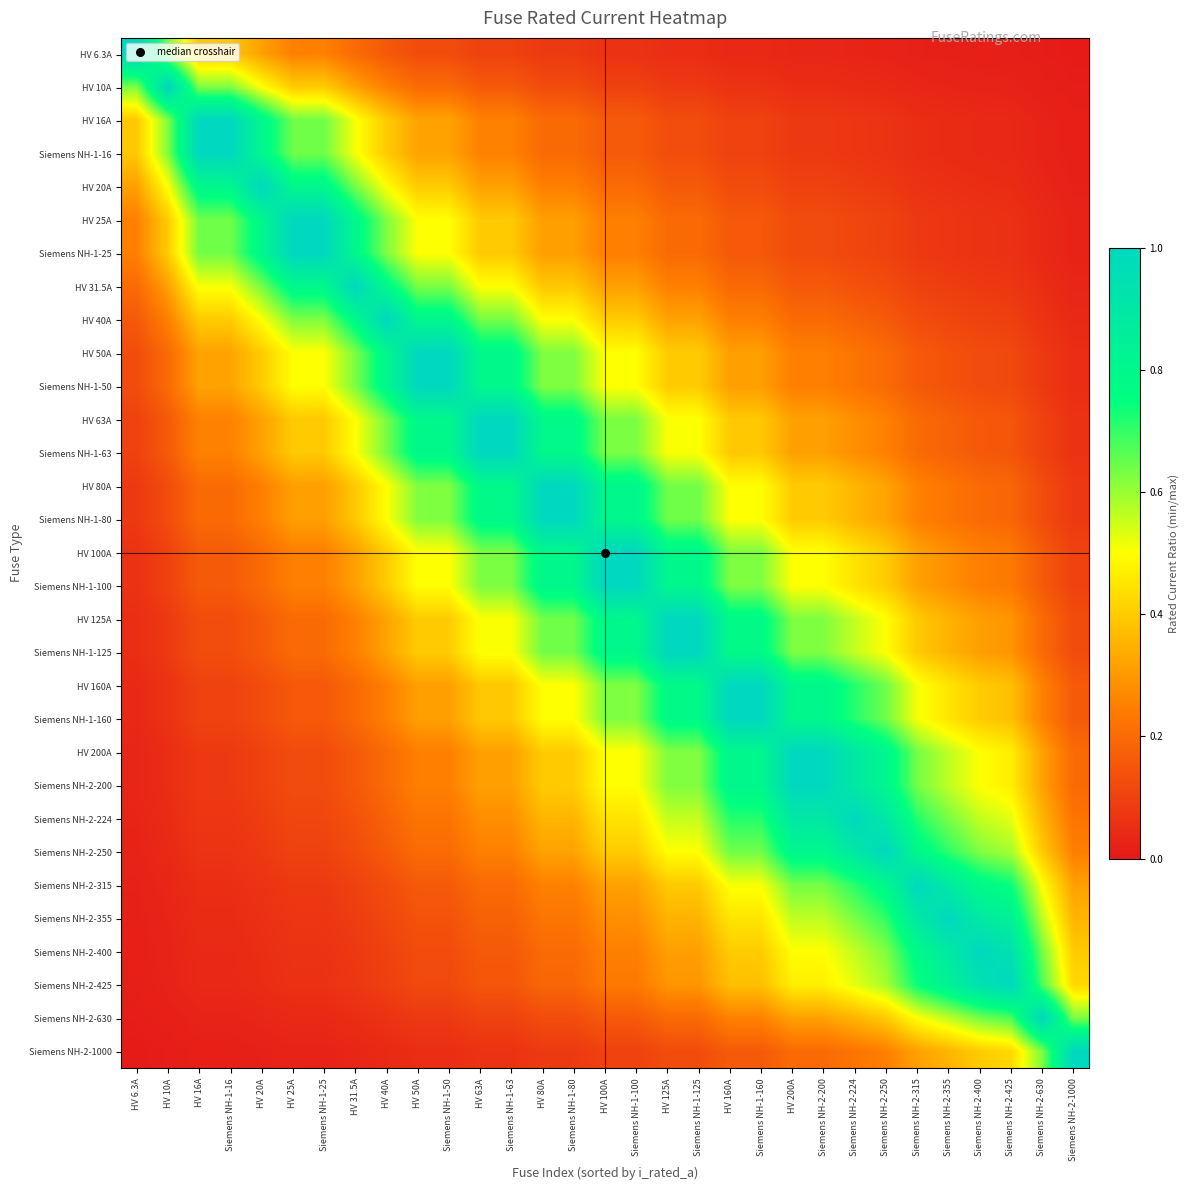

Reading left to right, what are all the values shown in this chart?

HV 6.3A: HV 6.3A=1.0	HV 10A=0.6	HV 16A=0.4	Siemens NH-1-16=0.4	HV 20A=0.3	HV 25A=0.3	Siemens NH-1-25=0.3	HV 31.5A=0.2	HV 40A=0.2	HV 50A=0.1	Siemens NH-1-50=0.1	HV 63A=0.1	Siemens NH-1-63=0.1	HV 80A=0.1	Siemens NH-1-80=0.1	HV 100A=0.1	Siemens NH-1-100=0.1	HV 125A=0.1	Siemens NH-1-125=0.1	HV 160A=0.0	Siemens NH-1-160=0.0	HV 200A=0.0	Siemens NH-2-200=0.0	Siemens NH-2-224=0.0	Siemens NH-2-250=0.0	Siemens NH-2-315=0.0	Siemens NH-2-355=0.0	Siemens NH-2-400=0.0	Siemens NH-2-425=0.0	Siemens NH-2-630=0.0	Siemens NH-2-1000=0.0
HV 10A: HV 6.3A=0.6	HV 10A=1.0	HV 16A=0.6	Siemens NH-1-16=0.6	HV 20A=0.5	HV 25A=0.4	Siemens NH-1-25=0.4	HV 31.5A=0.3	HV 40A=0.2	HV 50A=0.2	Siemens NH-1-50=0.2	HV 63A=0.2	Siemens NH-1-63=0.2	HV 80A=0.1	Siemens NH-1-80=0.1	HV 100A=0.1	Siemens NH-1-100=0.1	HV 125A=0.1	Siemens NH-1-125=0.1	HV 160A=0.1	Siemens NH-1-160=0.1	HV 200A=0.1	Siemens NH-2-200=0.1	Siemens NH-2-224=0.0	Siemens NH-2-250=0.0	Siemens NH-2-315=0.0	Siemens NH-2-355=0.0	Siemens NH-2-400=0.0	Siemens NH-2-425=0.0	Siemens NH-2-630=0.0	Siemens NH-2-1000=0.0
HV 16A: HV 6.3A=0.4	HV 10A=0.6	HV 16A=1.0	Siemens NH-1-16=1.0	HV 20A=0.8	HV 25A=0.6	Siemens NH-1-25=0.6	HV 31.5A=0.5	HV 40A=0.4	HV 50A=0.3	Siemens NH-1-50=0.3	HV 63A=0.3	Siemens NH-1-63=0.3	HV 80A=0.2	Siemens NH-1-80=0.2	HV 100A=0.2	Siemens NH-1-100=0.2	HV 125A=0.1	Siemens NH-1-125=0.1	HV 160A=0.1	Siemens NH-1-160=0.1	HV 200A=0.1	Siemens NH-2-200=0.1	Siemens NH-2-224=0.1	Siemens NH-2-250=0.1	Siemens NH-2-315=0.1	Siemens NH-2-355=0.0	Siemens NH-2-400=0.0	Siemens NH-2-425=0.0	Siemens NH-2-630=0.0	Siemens NH-2-1000=0.0
Siemens NH-1-16: HV 6.3A=0.4	HV 10A=0.6	HV 16A=1.0	Siemens NH-1-16=1.0	HV 20A=0.8	HV 25A=0.6	Siemens NH-1-25=0.6	HV 31.5A=0.5	HV 40A=0.4	HV 50A=0.3	Siemens NH-1-50=0.3	HV 63A=0.3	Siemens NH-1-63=0.3	HV 80A=0.2	Siemens NH-1-80=0.2	HV 100A=0.2	Siemens NH-1-100=0.2	HV 125A=0.1	Siemens NH-1-125=0.1	HV 160A=0.1	Siemens NH-1-160=0.1	HV 200A=0.1	Siemens NH-2-200=0.1	Siemens NH-2-224=0.1	Siemens NH-2-250=0.1	Siemens NH-2-315=0.1	Siemens NH-2-355=0.0	Siemens NH-2-400=0.0	Siemens NH-2-425=0.0	Siemens NH-2-630=0.0	Siemens NH-2-1000=0.0
HV 20A: HV 6.3A=0.3	HV 10A=0.5	HV 16A=0.8	Siemens NH-1-16=0.8	HV 20A=1.0	HV 25A=0.8	Siemens NH-1-25=0.8	HV 31.5A=0.6	HV 40A=0.5	HV 50A=0.4	Siemens NH-1-50=0.4	HV 63A=0.3	Siemens NH-1-63=0.3	HV 80A=0.2	Siemens NH-1-80=0.2	HV 100A=0.2	Siemens NH-1-100=0.2	HV 125A=0.2	Siemens NH-1-125=0.2	HV 160A=0.1	Siemens NH-1-160=0.1	HV 200A=0.1	Siemens NH-2-200=0.1	Siemens NH-2-224=0.1	Siemens NH-2-250=0.1	Siemens NH-2-315=0.1	Siemens NH-2-355=0.1	Siemens NH-2-400=0.1	Siemens NH-2-425=0.0	Siemens NH-2-630=0.0	Siemens NH-2-1000=0.0
HV 25A: HV 6.3A=0.3	HV 10A=0.4	HV 16A=0.6	Siemens NH-1-16=0.6	HV 20A=0.8	HV 25A=1.0	Siemens NH-1-25=1.0	HV 31.5A=0.8	HV 40A=0.6	HV 50A=0.5	Siemens NH-1-50=0.5	HV 63A=0.4	Siemens NH-1-63=0.4	HV 80A=0.3	Siemens NH-1-80=0.3	HV 100A=0.2	Siemens NH-1-100=0.2	HV 125A=0.2	Siemens NH-1-125=0.2	HV 160A=0.2	Siemens NH-1-160=0.2	HV 200A=0.1	Siemens NH-2-200=0.1	Siemens NH-2-224=0.1	Siemens NH-2-250=0.1	Siemens NH-2-315=0.1	Siemens NH-2-355=0.1	Siemens NH-2-400=0.1	Siemens NH-2-425=0.1	Siemens NH-2-630=0.0	Siemens NH-2-1000=0.0
Siemens NH-1-25: HV 6.3A=0.3	HV 10A=0.4	HV 16A=0.6	Siemens NH-1-16=0.6	HV 20A=0.8	HV 25A=1.0	Siemens NH-1-25=1.0	HV 31.5A=0.8	HV 40A=0.6	HV 50A=0.5	Siemens NH-1-50=0.5	HV 63A=0.4	Siemens NH-1-63=0.4	HV 80A=0.3	Siemens NH-1-80=0.3	HV 100A=0.2	Siemens NH-1-100=0.2	HV 125A=0.2	Siemens NH-1-125=0.2	HV 160A=0.2	Siemens NH-1-160=0.2	HV 200A=0.1	Siemens NH-2-200=0.1	Siemens NH-2-224=0.1	Siemens NH-2-250=0.1	Siemens NH-2-315=0.1	Siemens NH-2-355=0.1	Siemens NH-2-400=0.1	Siemens NH-2-425=0.1	Siemens NH-2-630=0.0	Siemens NH-2-1000=0.0
HV 31.5A: HV 6.3A=0.2	HV 10A=0.3	HV 16A=0.5	Siemens NH-1-16=0.5	HV 20A=0.6	HV 25A=0.8	Siemens NH-1-25=0.8	HV 31.5A=1.0	HV 40A=0.8	HV 50A=0.6	Siemens NH-1-50=0.6	HV 63A=0.5	Siemens NH-1-63=0.5	HV 80A=0.4	Siemens NH-1-80=0.4	HV 100A=0.3	Siemens NH-1-100=0.3	HV 125A=0.3	Siemens NH-1-125=0.3	HV 160A=0.2	Siemens NH-1-160=0.2	HV 200A=0.2	Siemens NH-2-200=0.2	Siemens NH-2-224=0.1	Siemens NH-2-250=0.1	Siemens NH-2-315=0.1	Siemens NH-2-355=0.1	Siemens NH-2-400=0.1	Siemens NH-2-425=0.1	Siemens NH-2-630=0.1	Siemens NH-2-1000=0.0
HV 40A: HV 6.3A=0.2	HV 10A=0.2	HV 16A=0.4	Siemens NH-1-16=0.4	HV 20A=0.5	HV 25A=0.6	Siemens NH-1-25=0.6	HV 31.5A=0.8	HV 40A=1.0	HV 50A=0.8	Siemens NH-1-50=0.8	HV 63A=0.6	Siemens NH-1-63=0.6	HV 80A=0.5	Siemens NH-1-80=0.5	HV 100A=0.4	Siemens NH-1-100=0.4	HV 125A=0.3	Siemens NH-1-125=0.3	HV 160A=0.2	Siemens NH-1-160=0.2	HV 200A=0.2	Siemens NH-2-200=0.2	Siemens NH-2-224=0.2	Siemens NH-2-250=0.2	Siemens NH-2-315=0.1	Siemens NH-2-355=0.1	Siemens NH-2-400=0.1	Siemens NH-2-425=0.1	Siemens NH-2-630=0.1	Siemens NH-2-1000=0.0
HV 50A: HV 6.3A=0.1	HV 10A=0.2	HV 16A=0.3	Siemens NH-1-16=0.3	HV 20A=0.4	HV 25A=0.5	Siemens NH-1-25=0.5	HV 31.5A=0.6	HV 40A=0.8	HV 50A=1.0	Siemens NH-1-50=1.0	HV 63A=0.8	Siemens NH-1-63=0.8	HV 80A=0.6	Siemens NH-1-80=0.6	HV 100A=0.5	Siemens NH-1-100=0.5	HV 125A=0.4	Siemens NH-1-125=0.4	HV 160A=0.3	Siemens NH-1-160=0.3	HV 200A=0.2	Siemens NH-2-200=0.2	Siemens NH-2-224=0.2	Siemens NH-2-250=0.2	Siemens NH-2-315=0.2	Siemens NH-2-355=0.1	Siemens NH-2-400=0.1	Siemens NH-2-425=0.1	Siemens NH-2-630=0.1	Siemens NH-2-1000=0.1
Siemens NH-1-50: HV 6.3A=0.1	HV 10A=0.2	HV 16A=0.3	Siemens NH-1-16=0.3	HV 20A=0.4	HV 25A=0.5	Siemens NH-1-25=0.5	HV 31.5A=0.6	HV 40A=0.8	HV 50A=1.0	Siemens NH-1-50=1.0	HV 63A=0.8	Siemens NH-1-63=0.8	HV 80A=0.6	Siemens NH-1-80=0.6	HV 100A=0.5	Siemens NH-1-100=0.5	HV 125A=0.4	Siemens NH-1-125=0.4	HV 160A=0.3	Siemens NH-1-160=0.3	HV 200A=0.2	Siemens NH-2-200=0.2	Siemens NH-2-224=0.2	Siemens NH-2-250=0.2	Siemens NH-2-315=0.2	Siemens NH-2-355=0.1	Siemens NH-2-400=0.1	Siemens NH-2-425=0.1	Siemens NH-2-630=0.1	Siemens NH-2-1000=0.1
HV 63A: HV 6.3A=0.1	HV 10A=0.2	HV 16A=0.3	Siemens NH-1-16=0.3	HV 20A=0.3	HV 25A=0.4	Siemens NH-1-25=0.4	HV 31.5A=0.5	HV 40A=0.6	HV 50A=0.8	Siemens NH-1-50=0.8	HV 63A=1.0	Siemens NH-1-63=1.0	HV 80A=0.8	Siemens NH-1-80=0.8	HV 100A=0.6	Siemens NH-1-100=0.6	HV 125A=0.5	Siemens NH-1-125=0.5	HV 160A=0.4	Siemens NH-1-160=0.4	HV 200A=0.3	Siemens NH-2-200=0.3	Siemens NH-2-224=0.3	Siemens NH-2-250=0.3	Siemens NH-2-315=0.2	Siemens NH-2-355=0.2	Siemens NH-2-400=0.2	Siemens NH-2-425=0.1	Siemens NH-2-630=0.1	Siemens NH-2-1000=0.1
Siemens NH-1-63: HV 6.3A=0.1	HV 10A=0.2	HV 16A=0.3	Siemens NH-1-16=0.3	HV 20A=0.3	HV 25A=0.4	Siemens NH-1-25=0.4	HV 31.5A=0.5	HV 40A=0.6	HV 50A=0.8	Siemens NH-1-50=0.8	HV 63A=1.0	Siemens NH-1-63=1.0	HV 80A=0.8	Siemens NH-1-80=0.8	HV 100A=0.6	Siemens NH-1-100=0.6	HV 125A=0.5	Siemens NH-1-125=0.5	HV 160A=0.4	Siemens NH-1-160=0.4	HV 200A=0.3	Siemens NH-2-200=0.3	Siemens NH-2-224=0.3	Siemens NH-2-250=0.3	Siemens NH-2-315=0.2	Siemens NH-2-355=0.2	Siemens NH-2-400=0.2	Siemens NH-2-425=0.1	Siemens NH-2-630=0.1	Siemens NH-2-1000=0.1
HV 80A: HV 6.3A=0.1	HV 10A=0.1	HV 16A=0.2	Siemens NH-1-16=0.2	HV 20A=0.2	HV 25A=0.3	Siemens NH-1-25=0.3	HV 31.5A=0.4	HV 40A=0.5	HV 50A=0.6	Siemens NH-1-50=0.6	HV 63A=0.8	Siemens NH-1-63=0.8	HV 80A=1.0	Siemens NH-1-80=1.0	HV 100A=0.8	Siemens NH-1-100=0.8	HV 125A=0.6	Siemens NH-1-125=0.6	HV 160A=0.5	Siemens NH-1-160=0.5	HV 200A=0.4	Siemens NH-2-200=0.4	Siemens NH-2-224=0.4	Siemens NH-2-250=0.3	Siemens NH-2-315=0.3	Siemens NH-2-355=0.2	Siemens NH-2-400=0.2	Siemens NH-2-425=0.2	Siemens NH-2-630=0.1	Siemens NH-2-1000=0.1
Siemens NH-1-80: HV 6.3A=0.1	HV 10A=0.1	HV 16A=0.2	Siemens NH-1-16=0.2	HV 20A=0.2	HV 25A=0.3	Siemens NH-1-25=0.3	HV 31.5A=0.4	HV 40A=0.5	HV 50A=0.6	Siemens NH-1-50=0.6	HV 63A=0.8	Siemens NH-1-63=0.8	HV 80A=1.0	Siemens NH-1-80=1.0	HV 100A=0.8	Siemens NH-1-100=0.8	HV 125A=0.6	Siemens NH-1-125=0.6	HV 160A=0.5	Siemens NH-1-160=0.5	HV 200A=0.4	Siemens NH-2-200=0.4	Siemens NH-2-224=0.4	Siemens NH-2-250=0.3	Siemens NH-2-315=0.3	Siemens NH-2-355=0.2	Siemens NH-2-400=0.2	Siemens NH-2-425=0.2	Siemens NH-2-630=0.1	Siemens NH-2-1000=0.1
HV 100A: HV 6.3A=0.1	HV 10A=0.1	HV 16A=0.2	Siemens NH-1-16=0.2	HV 20A=0.2	HV 25A=0.2	Siemens NH-1-25=0.2	HV 31.5A=0.3	HV 40A=0.4	HV 50A=0.5	Siemens NH-1-50=0.5	HV 63A=0.6	Siemens NH-1-63=0.6	HV 80A=0.8	Siemens NH-1-80=0.8	HV 100A=1.0	Siemens NH-1-100=1.0	HV 125A=0.8	Siemens NH-1-125=0.8	HV 160A=0.6	Siemens NH-1-160=0.6	HV 200A=0.5	Siemens NH-2-200=0.5	Siemens NH-2-224=0.4	Siemens NH-2-250=0.4	Siemens NH-2-315=0.3	Siemens NH-2-355=0.3	Siemens NH-2-400=0.2	Siemens NH-2-425=0.2	Siemens NH-2-630=0.2	Siemens NH-2-1000=0.1
Siemens NH-1-100: HV 6.3A=0.1	HV 10A=0.1	HV 16A=0.2	Siemens NH-1-16=0.2	HV 20A=0.2	HV 25A=0.2	Siemens NH-1-25=0.2	HV 31.5A=0.3	HV 40A=0.4	HV 50A=0.5	Siemens NH-1-50=0.5	HV 63A=0.6	Siemens NH-1-63=0.6	HV 80A=0.8	Siemens NH-1-80=0.8	HV 100A=1.0	Siemens NH-1-100=1.0	HV 125A=0.8	Siemens NH-1-125=0.8	HV 160A=0.6	Siemens NH-1-160=0.6	HV 200A=0.5	Siemens NH-2-200=0.5	Siemens NH-2-224=0.4	Siemens NH-2-250=0.4	Siemens NH-2-315=0.3	Siemens NH-2-355=0.3	Siemens NH-2-400=0.2	Siemens NH-2-425=0.2	Siemens NH-2-630=0.2	Siemens NH-2-1000=0.1
HV 125A: HV 6.3A=0.1	HV 10A=0.1	HV 16A=0.1	Siemens NH-1-16=0.1	HV 20A=0.2	HV 25A=0.2	Siemens NH-1-25=0.2	HV 31.5A=0.3	HV 40A=0.3	HV 50A=0.4	Siemens NH-1-50=0.4	HV 63A=0.5	Siemens NH-1-63=0.5	HV 80A=0.6	Siemens NH-1-80=0.6	HV 100A=0.8	Siemens NH-1-100=0.8	HV 125A=1.0	Siemens NH-1-125=1.0	HV 160A=0.8	Siemens NH-1-160=0.8	HV 200A=0.6	Siemens NH-2-200=0.6	Siemens NH-2-224=0.6	Siemens NH-2-250=0.5	Siemens NH-2-315=0.4	Siemens NH-2-355=0.4	Siemens NH-2-400=0.3	Siemens NH-2-425=0.3	Siemens NH-2-630=0.2	Siemens NH-2-1000=0.1
Siemens NH-1-125: HV 6.3A=0.1	HV 10A=0.1	HV 16A=0.1	Siemens NH-1-16=0.1	HV 20A=0.2	HV 25A=0.2	Siemens NH-1-25=0.2	HV 31.5A=0.3	HV 40A=0.3	HV 50A=0.4	Siemens NH-1-50=0.4	HV 63A=0.5	Siemens NH-1-63=0.5	HV 80A=0.6	Siemens NH-1-80=0.6	HV 100A=0.8	Siemens NH-1-100=0.8	HV 125A=1.0	Siemens NH-1-125=1.0	HV 160A=0.8	Siemens NH-1-160=0.8	HV 200A=0.6	Siemens NH-2-200=0.6	Siemens NH-2-224=0.6	Siemens NH-2-250=0.5	Siemens NH-2-315=0.4	Siemens NH-2-355=0.4	Siemens NH-2-400=0.3	Siemens NH-2-425=0.3	Siemens NH-2-630=0.2	Siemens NH-2-1000=0.1
HV 160A: HV 6.3A=0.0	HV 10A=0.1	HV 16A=0.1	Siemens NH-1-16=0.1	HV 20A=0.1	HV 25A=0.2	Siemens NH-1-25=0.2	HV 31.5A=0.2	HV 40A=0.2	HV 50A=0.3	Siemens NH-1-50=0.3	HV 63A=0.4	Siemens NH-1-63=0.4	HV 80A=0.5	Siemens NH-1-80=0.5	HV 100A=0.6	Siemens NH-1-100=0.6	HV 125A=0.8	Siemens NH-1-125=0.8	HV 160A=1.0	Siemens NH-1-160=1.0	HV 200A=0.8	Siemens NH-2-200=0.8	Siemens NH-2-224=0.7	Siemens NH-2-250=0.6	Siemens NH-2-315=0.5	Siemens NH-2-355=0.5	Siemens NH-2-400=0.4	Siemens NH-2-425=0.4	Siemens NH-2-630=0.3	Siemens NH-2-1000=0.2
Siemens NH-1-160: HV 6.3A=0.0	HV 10A=0.1	HV 16A=0.1	Siemens NH-1-16=0.1	HV 20A=0.1	HV 25A=0.2	Siemens NH-1-25=0.2	HV 31.5A=0.2	HV 40A=0.2	HV 50A=0.3	Siemens NH-1-50=0.3	HV 63A=0.4	Siemens NH-1-63=0.4	HV 80A=0.5	Siemens NH-1-80=0.5	HV 100A=0.6	Siemens NH-1-100=0.6	HV 125A=0.8	Siemens NH-1-125=0.8	HV 160A=1.0	Siemens NH-1-160=1.0	HV 200A=0.8	Siemens NH-2-200=0.8	Siemens NH-2-224=0.7	Siemens NH-2-250=0.6	Siemens NH-2-315=0.5	Siemens NH-2-355=0.5	Siemens NH-2-400=0.4	Siemens NH-2-425=0.4	Siemens NH-2-630=0.3	Siemens NH-2-1000=0.2
HV 200A: HV 6.3A=0.0	HV 10A=0.1	HV 16A=0.1	Siemens NH-1-16=0.1	HV 20A=0.1	HV 25A=0.1	Siemens NH-1-25=0.1	HV 31.5A=0.2	HV 40A=0.2	HV 50A=0.2	Siemens NH-1-50=0.2	HV 63A=0.3	Siemens NH-1-63=0.3	HV 80A=0.4	Siemens NH-1-80=0.4	HV 100A=0.5	Siemens NH-1-100=0.5	HV 125A=0.6	Siemens NH-1-125=0.6	HV 160A=0.8	Siemens NH-1-160=0.8	HV 200A=1.0	Siemens NH-2-200=1.0	Siemens NH-2-224=0.9	Siemens NH-2-250=0.8	Siemens NH-2-315=0.6	Siemens NH-2-355=0.6	Siemens NH-2-400=0.5	Siemens NH-2-425=0.5	Siemens NH-2-630=0.3	Siemens NH-2-1000=0.2
Siemens NH-2-200: HV 6.3A=0.0	HV 10A=0.1	HV 16A=0.1	Siemens NH-1-16=0.1	HV 20A=0.1	HV 25A=0.1	Siemens NH-1-25=0.1	HV 31.5A=0.2	HV 40A=0.2	HV 50A=0.2	Siemens NH-1-50=0.2	HV 63A=0.3	Siemens NH-1-63=0.3	HV 80A=0.4	Siemens NH-1-80=0.4	HV 100A=0.5	Siemens NH-1-100=0.5	HV 125A=0.6	Siemens NH-1-125=0.6	HV 160A=0.8	Siemens NH-1-160=0.8	HV 200A=1.0	Siemens NH-2-200=1.0	Siemens NH-2-224=0.9	Siemens NH-2-250=0.8	Siemens NH-2-315=0.6	Siemens NH-2-355=0.6	Siemens NH-2-400=0.5	Siemens NH-2-425=0.5	Siemens NH-2-630=0.3	Siemens NH-2-1000=0.2
Siemens NH-2-224: HV 6.3A=0.0	HV 10A=0.0	HV 16A=0.1	Siemens NH-1-16=0.1	HV 20A=0.1	HV 25A=0.1	Siemens NH-1-25=0.1	HV 31.5A=0.1	HV 40A=0.2	HV 50A=0.2	Siemens NH-1-50=0.2	HV 63A=0.3	Siemens NH-1-63=0.3	HV 80A=0.4	Siemens NH-1-80=0.4	HV 100A=0.4	Siemens NH-1-100=0.4	HV 125A=0.6	Siemens NH-1-125=0.6	HV 160A=0.7	Siemens NH-1-160=0.7	HV 200A=0.9	Siemens NH-2-200=0.9	Siemens NH-2-224=1.0	Siemens NH-2-250=0.9	Siemens NH-2-315=0.7	Siemens NH-2-355=0.6	Siemens NH-2-400=0.6	Siemens NH-2-425=0.5	Siemens NH-2-630=0.4	Siemens NH-2-1000=0.2
Siemens NH-2-250: HV 6.3A=0.0	HV 10A=0.0	HV 16A=0.1	Siemens NH-1-16=0.1	HV 20A=0.1	HV 25A=0.1	Siemens NH-1-25=0.1	HV 31.5A=0.1	HV 40A=0.2	HV 50A=0.2	Siemens NH-1-50=0.2	HV 63A=0.3	Siemens NH-1-63=0.3	HV 80A=0.3	Siemens NH-1-80=0.3	HV 100A=0.4	Siemens NH-1-100=0.4	HV 125A=0.5	Siemens NH-1-125=0.5	HV 160A=0.6	Siemens NH-1-160=0.6	HV 200A=0.8	Siemens NH-2-200=0.8	Siemens NH-2-224=0.9	Siemens NH-2-250=1.0	Siemens NH-2-315=0.8	Siemens NH-2-355=0.7	Siemens NH-2-400=0.6	Siemens NH-2-425=0.6	Siemens NH-2-630=0.4	Siemens NH-2-1000=0.2
Siemens NH-2-315: HV 6.3A=0.0	HV 10A=0.0	HV 16A=0.1	Siemens NH-1-16=0.1	HV 20A=0.1	HV 25A=0.1	Siemens NH-1-25=0.1	HV 31.5A=0.1	HV 40A=0.1	HV 50A=0.2	Siemens NH-1-50=0.2	HV 63A=0.2	Siemens NH-1-63=0.2	HV 80A=0.3	Siemens NH-1-80=0.3	HV 100A=0.3	Siemens NH-1-100=0.3	HV 125A=0.4	Siemens NH-1-125=0.4	HV 160A=0.5	Siemens NH-1-160=0.5	HV 200A=0.6	Siemens NH-2-200=0.6	Siemens NH-2-224=0.7	Siemens NH-2-250=0.8	Siemens NH-2-315=1.0	Siemens NH-2-355=0.9	Siemens NH-2-400=0.8	Siemens NH-2-425=0.7	Siemens NH-2-630=0.5	Siemens NH-2-1000=0.3
Siemens NH-2-355: HV 6.3A=0.0	HV 10A=0.0	HV 16A=0.0	Siemens NH-1-16=0.0	HV 20A=0.1	HV 25A=0.1	Siemens NH-1-25=0.1	HV 31.5A=0.1	HV 40A=0.1	HV 50A=0.1	Siemens NH-1-50=0.1	HV 63A=0.2	Siemens NH-1-63=0.2	HV 80A=0.2	Siemens NH-1-80=0.2	HV 100A=0.3	Siemens NH-1-100=0.3	HV 125A=0.4	Siemens NH-1-125=0.4	HV 160A=0.5	Siemens NH-1-160=0.5	HV 200A=0.6	Siemens NH-2-200=0.6	Siemens NH-2-224=0.6	Siemens NH-2-250=0.7	Siemens NH-2-315=0.9	Siemens NH-2-355=1.0	Siemens NH-2-400=0.9	Siemens NH-2-425=0.8	Siemens NH-2-630=0.6	Siemens NH-2-1000=0.4
Siemens NH-2-400: HV 6.3A=0.0	HV 10A=0.0	HV 16A=0.0	Siemens NH-1-16=0.0	HV 20A=0.1	HV 25A=0.1	Siemens NH-1-25=0.1	HV 31.5A=0.1	HV 40A=0.1	HV 50A=0.1	Siemens NH-1-50=0.1	HV 63A=0.2	Siemens NH-1-63=0.2	HV 80A=0.2	Siemens NH-1-80=0.2	HV 100A=0.2	Siemens NH-1-100=0.2	HV 125A=0.3	Siemens NH-1-125=0.3	HV 160A=0.4	Siemens NH-1-160=0.4	HV 200A=0.5	Siemens NH-2-200=0.5	Siemens NH-2-224=0.6	Siemens NH-2-250=0.6	Siemens NH-2-315=0.8	Siemens NH-2-355=0.9	Siemens NH-2-400=1.0	Siemens NH-2-425=0.9	Siemens NH-2-630=0.6	Siemens NH-2-1000=0.4
Siemens NH-2-425: HV 6.3A=0.0	HV 10A=0.0	HV 16A=0.0	Siemens NH-1-16=0.0	HV 20A=0.0	HV 25A=0.1	Siemens NH-1-25=0.1	HV 31.5A=0.1	HV 40A=0.1	HV 50A=0.1	Siemens NH-1-50=0.1	HV 63A=0.1	Siemens NH-1-63=0.1	HV 80A=0.2	Siemens NH-1-80=0.2	HV 100A=0.2	Siemens NH-1-100=0.2	HV 125A=0.3	Siemens NH-1-125=0.3	HV 160A=0.4	Siemens NH-1-160=0.4	HV 200A=0.5	Siemens NH-2-200=0.5	Siemens NH-2-224=0.5	Siemens NH-2-250=0.6	Siemens NH-2-315=0.7	Siemens NH-2-355=0.8	Siemens NH-2-400=0.9	Siemens NH-2-425=1.0	Siemens NH-2-630=0.7	Siemens NH-2-1000=0.4
Siemens NH-2-630: HV 6.3A=0.0	HV 10A=0.0	HV 16A=0.0	Siemens NH-1-16=0.0	HV 20A=0.0	HV 25A=0.0	Siemens NH-1-25=0.0	HV 31.5A=0.1	HV 40A=0.1	HV 50A=0.1	Siemens NH-1-50=0.1	HV 63A=0.1	Siemens NH-1-63=0.1	HV 80A=0.1	Siemens NH-1-80=0.1	HV 100A=0.2	Siemens NH-1-100=0.2	HV 125A=0.2	Siemens NH-1-125=0.2	HV 160A=0.3	Siemens NH-1-160=0.3	HV 200A=0.3	Siemens NH-2-200=0.3	Siemens NH-2-224=0.4	Siemens NH-2-250=0.4	Siemens NH-2-315=0.5	Siemens NH-2-355=0.6	Siemens NH-2-400=0.6	Siemens NH-2-425=0.7	Siemens NH-2-630=1.0	Siemens NH-2-1000=0.6
Siemens NH-2-1000: HV 6.3A=0.0	HV 10A=0.0	HV 16A=0.0	Siemens NH-1-16=0.0	HV 20A=0.0	HV 25A=0.0	Siemens NH-1-25=0.0	HV 31.5A=0.0	HV 40A=0.0	HV 50A=0.1	Siemens NH-1-50=0.1	HV 63A=0.1	Siemens NH-1-63=0.1	HV 80A=0.1	Siemens NH-1-80=0.1	HV 100A=0.1	Siemens NH-1-100=0.1	HV 125A=0.1	Siemens NH-1-125=0.1	HV 160A=0.2	Siemens NH-1-160=0.2	HV 200A=0.2	Siemens NH-2-200=0.2	Siemens NH-2-224=0.2	Siemens NH-2-250=0.2	Siemens NH-2-315=0.3	Siemens NH-2-355=0.4	Siemens NH-2-400=0.4	Siemens NH-2-425=0.4	Siemens NH-2-630=0.6	Siemens NH-2-1000=1.0